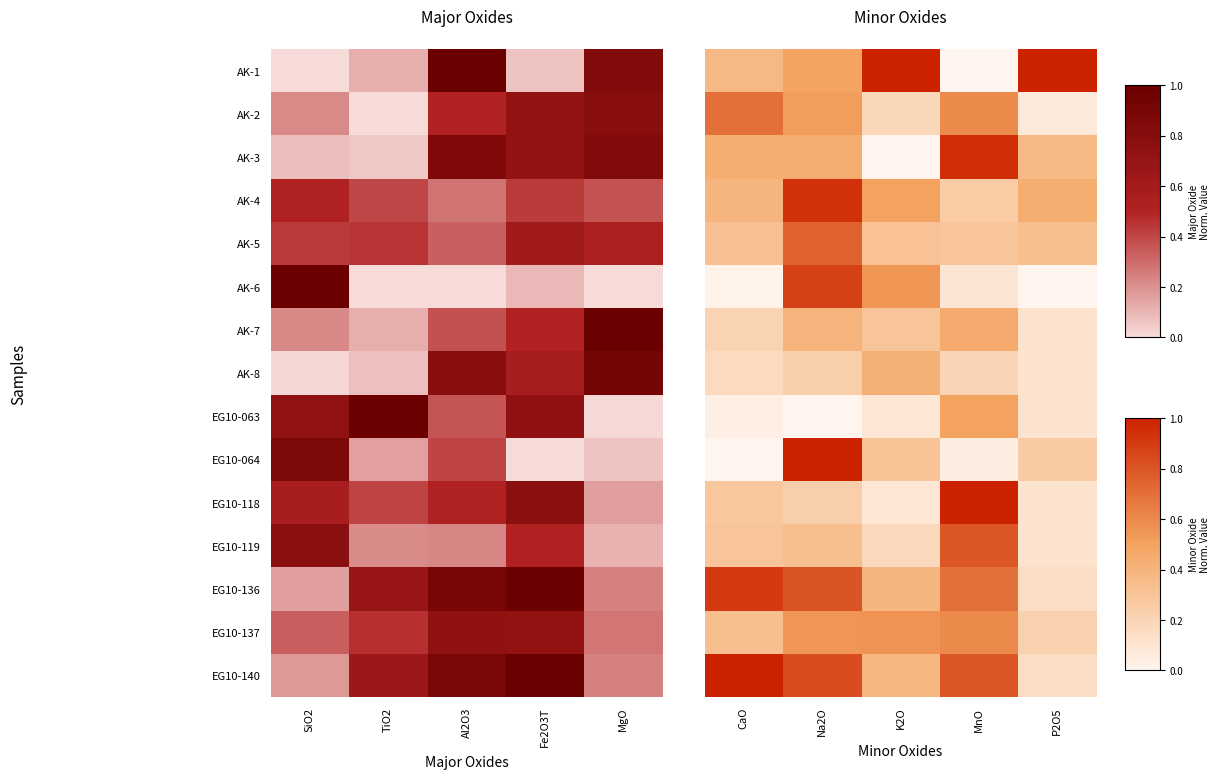

The value of AK-5 at P2O5 is 0.2. True or false?

False